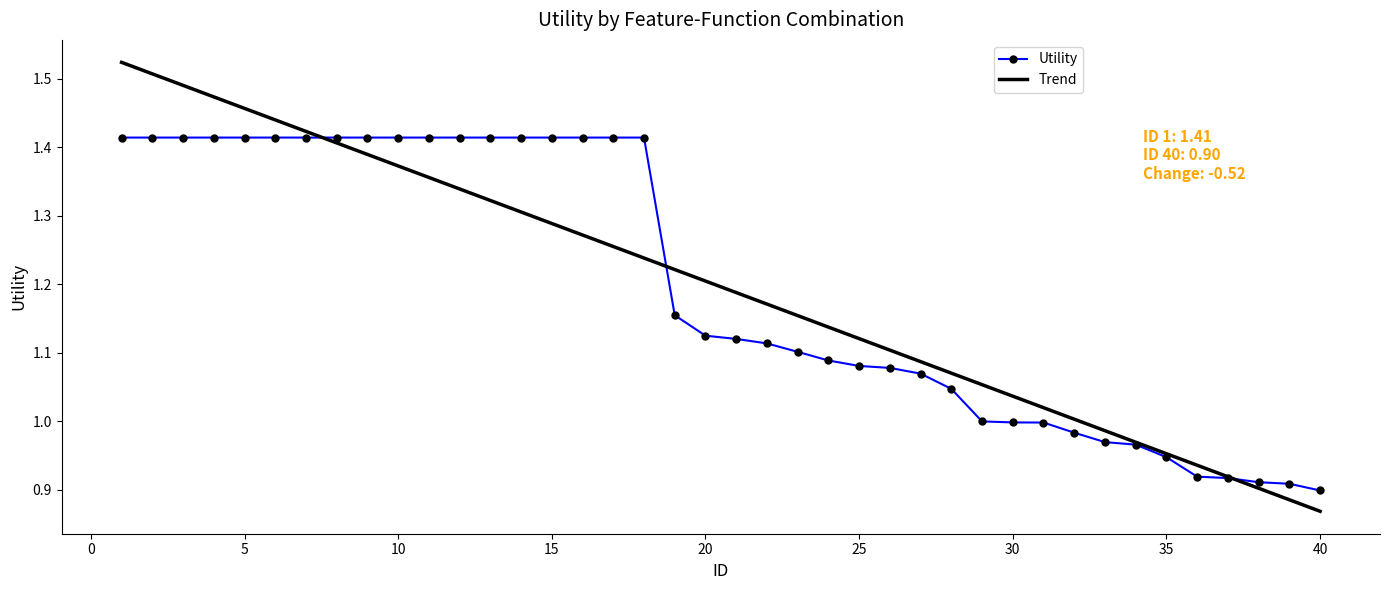

Reading left to right, extract all data points from this chart.

1.4	1.4	1.4	1.4	1.4	1.4	1.4	1.4	1.4	1.4	1.4	1.4	1.4	1.4	1.4	1.4	1.4	1.4	1.2	1.1	1.1	1.1	1.1	1.1	1.1	1.1	1.1	1.0	1.0	1.0	1.0	1.0	1.0	1.0	0.9	0.9	0.9	0.9	0.9	0.9